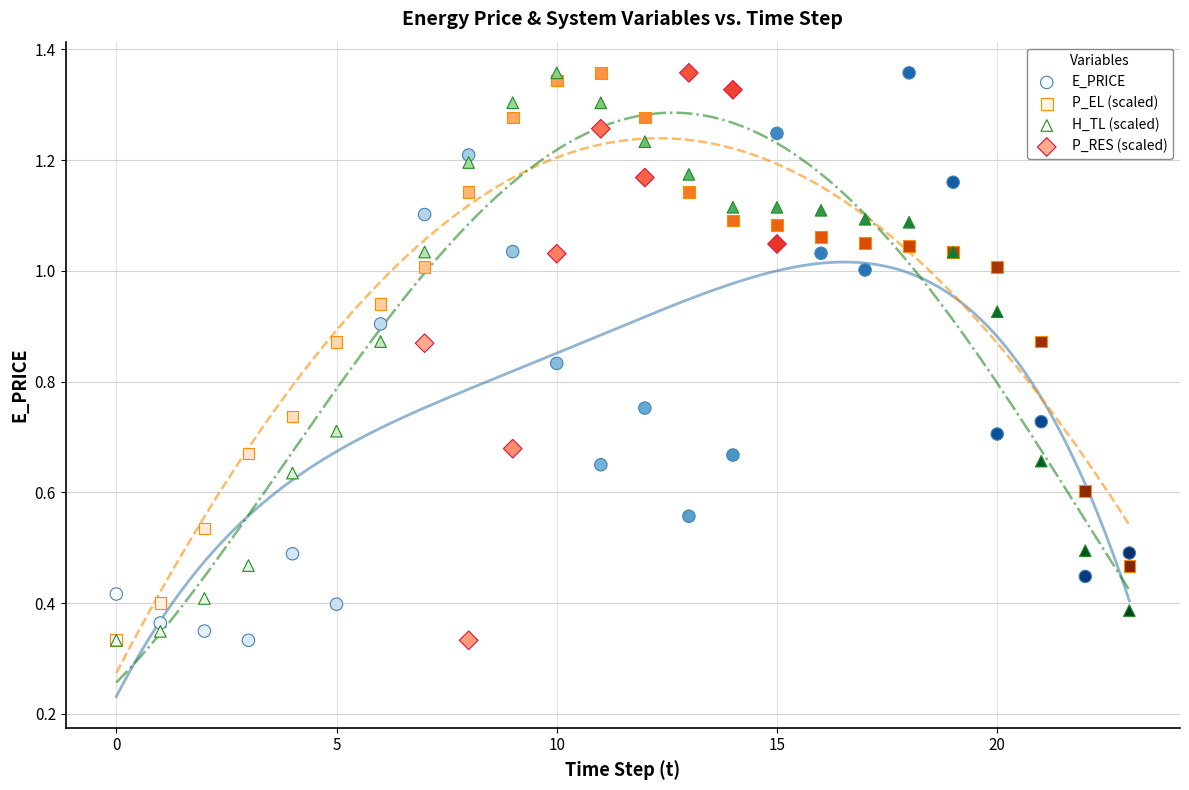

What are all the series names shown in the legend?

E_PRICE, P_EL (scaled), H_TL (scaled), P_RES (scaled)